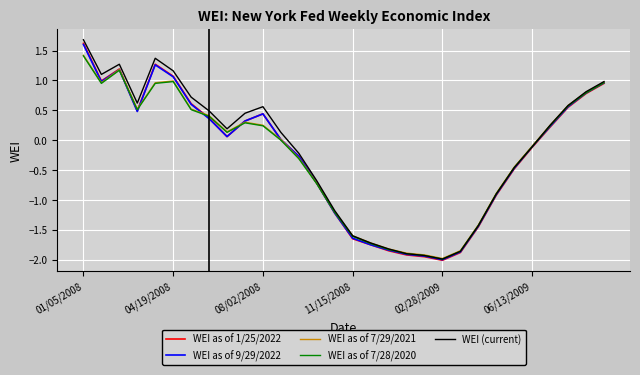

How many lines are shown in the chart?

5